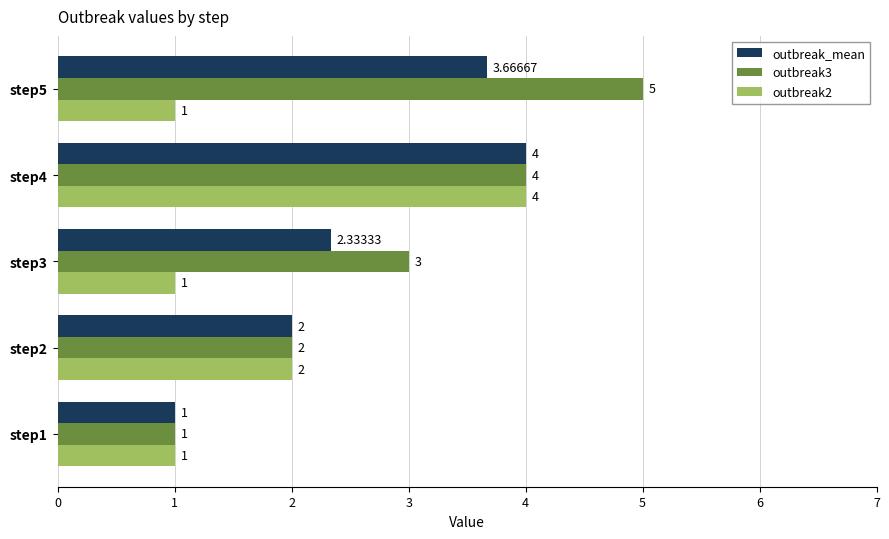

What is the maximum value shown in the chart?

5.0